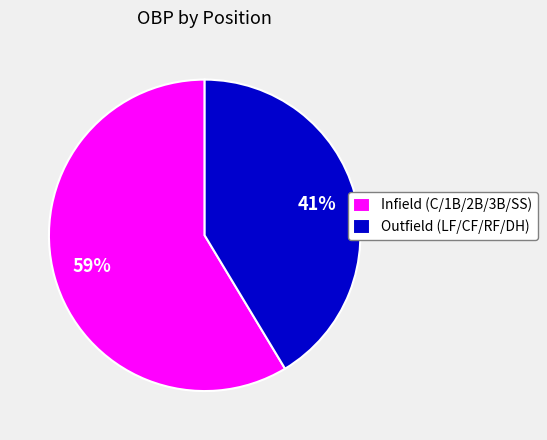

To the nearest percent, what is the combined percentage of Infield (C/1B/2B/3B/SS) and Outfield (LF/CF/RF/DH)?

100%